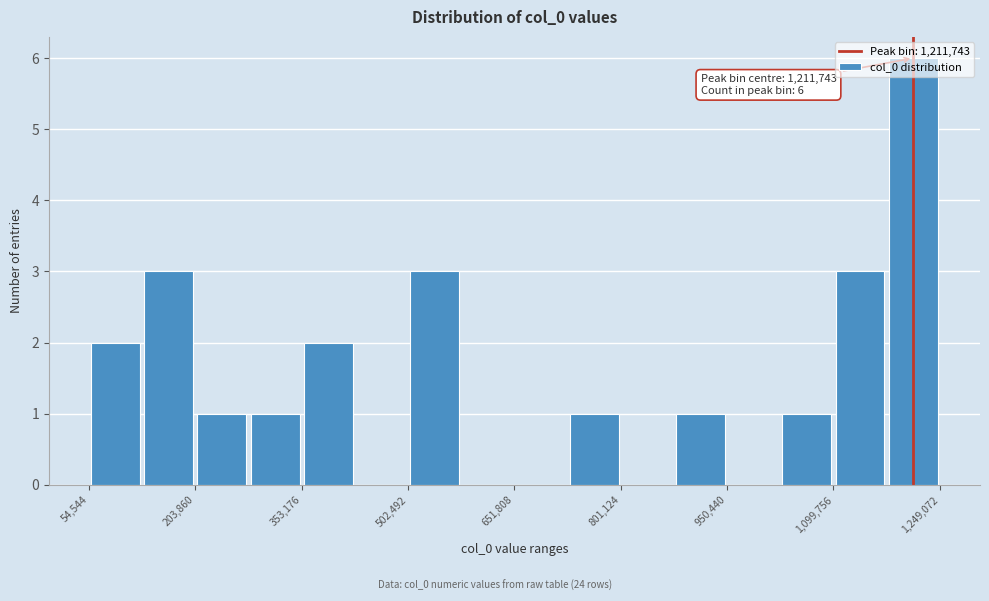

Read against the x-axis, roughly where is the centre of the tallest bar?

1220000